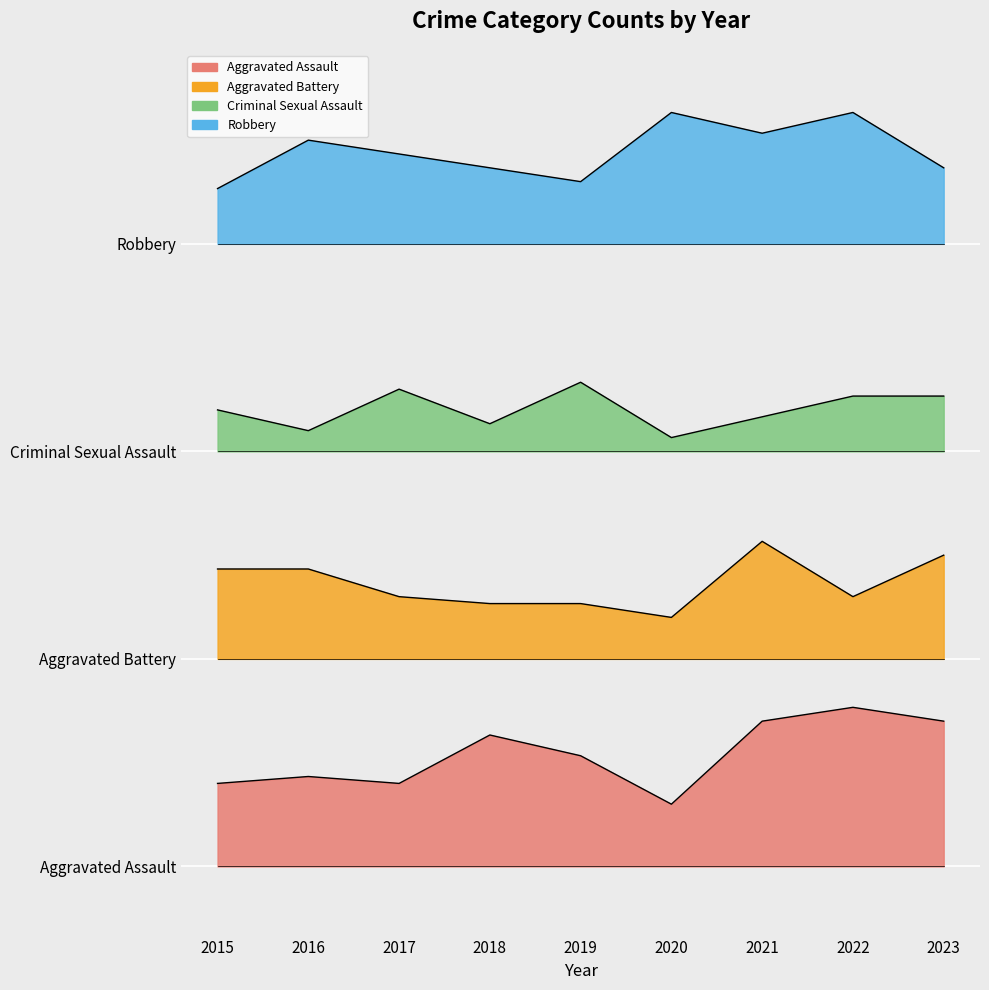

In Robbery, how many points are lower than both neighbors (excluding endpoints)?

2